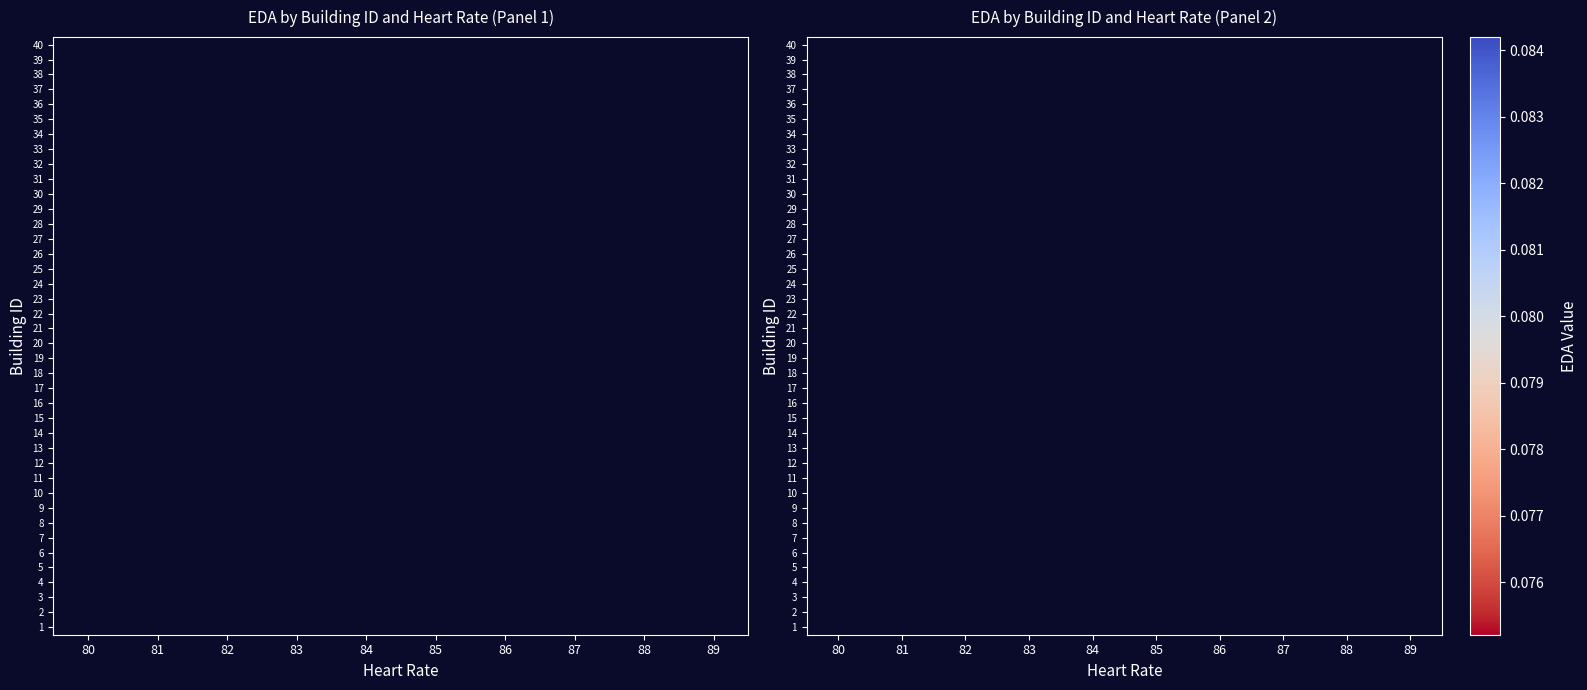

Rank the categories by row_13 value from lowest to highest.

80, 81, 82, 83, 84, 85, 86, 87, 88, 89